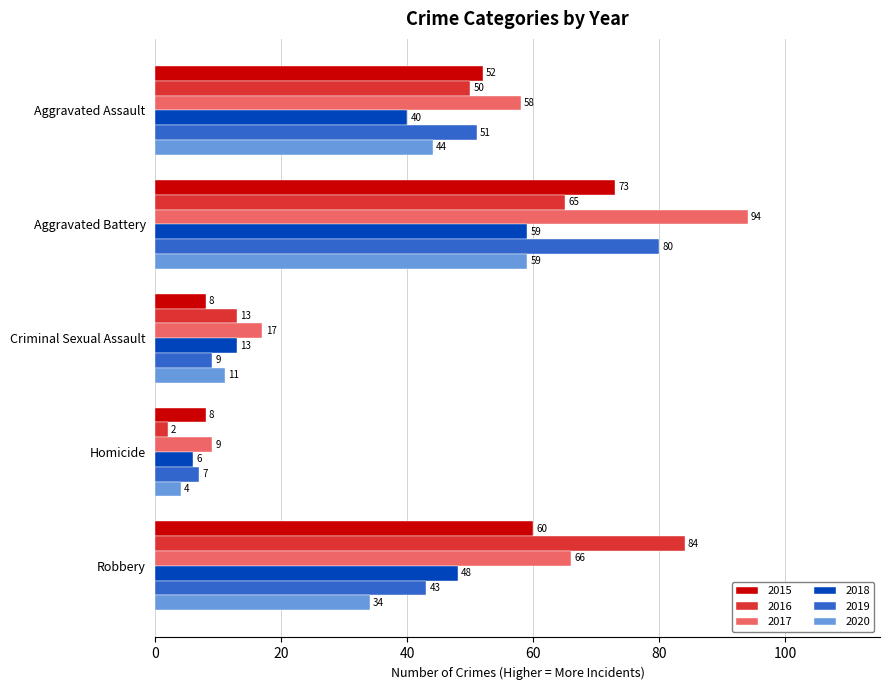

What is the spread (max minus min) of values at Aggravated Assault?

18